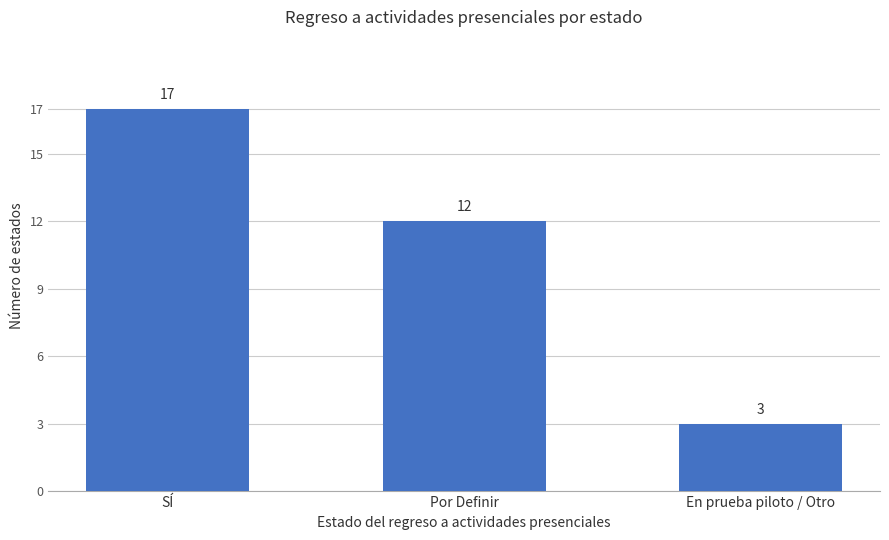

What is the minimum value shown in the chart?

3